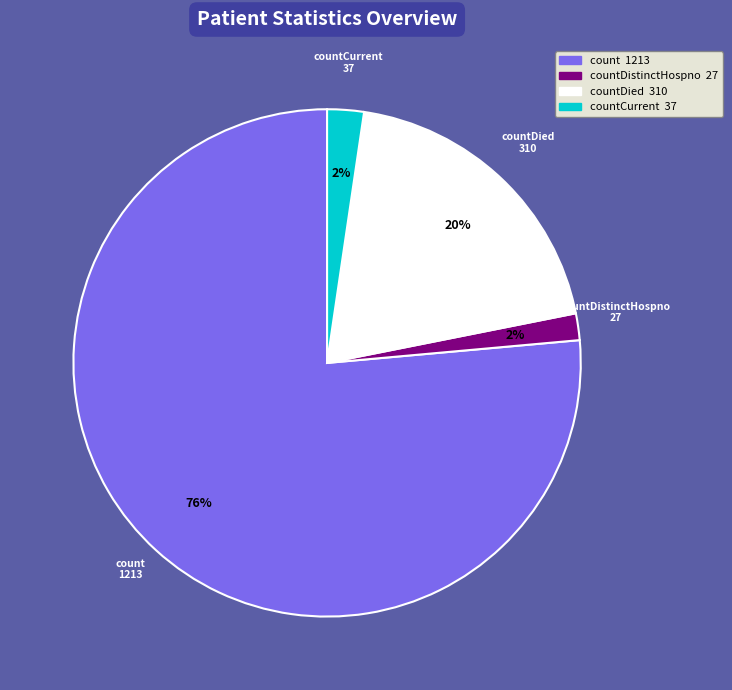

Is there any slice that represents more than half of the pie?

Yes